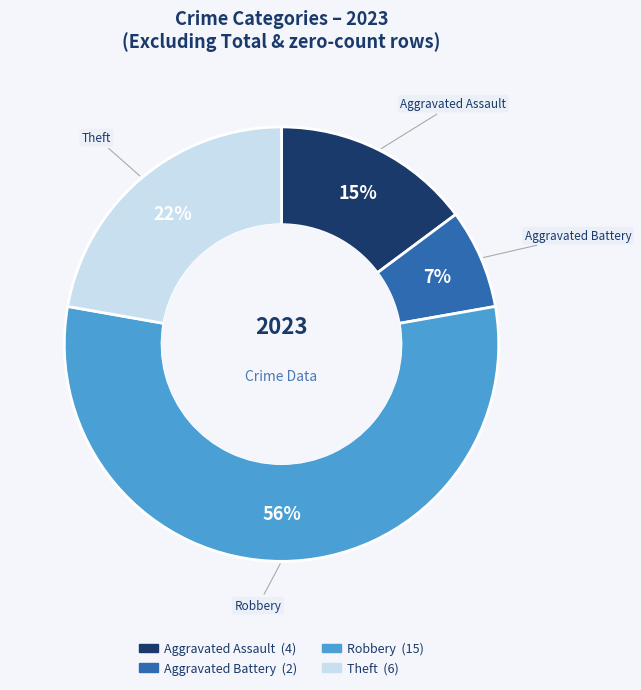

Count the number of slices in the pie.

4